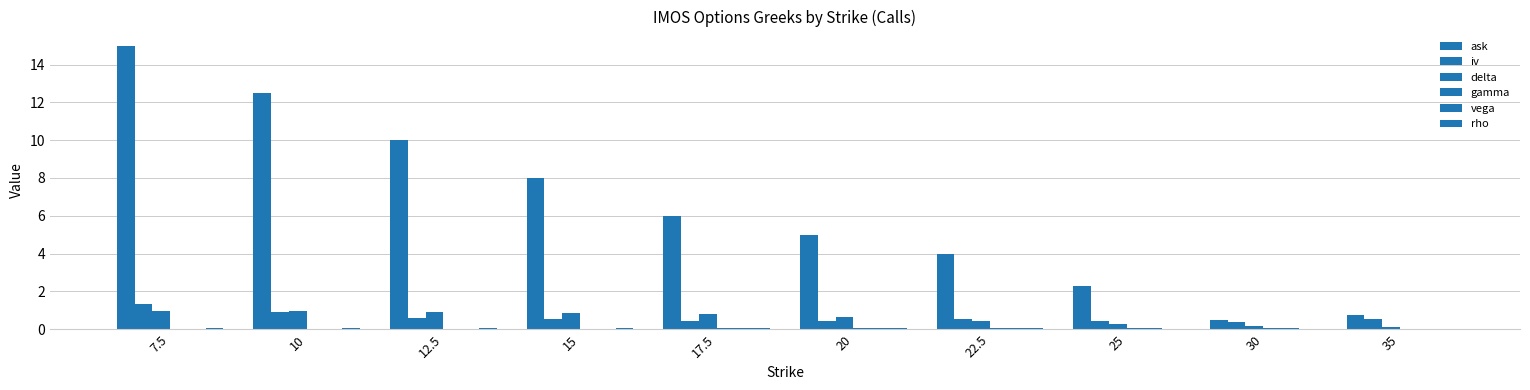

What is the difference between the maximum and minimum values in the vega series?

0.1